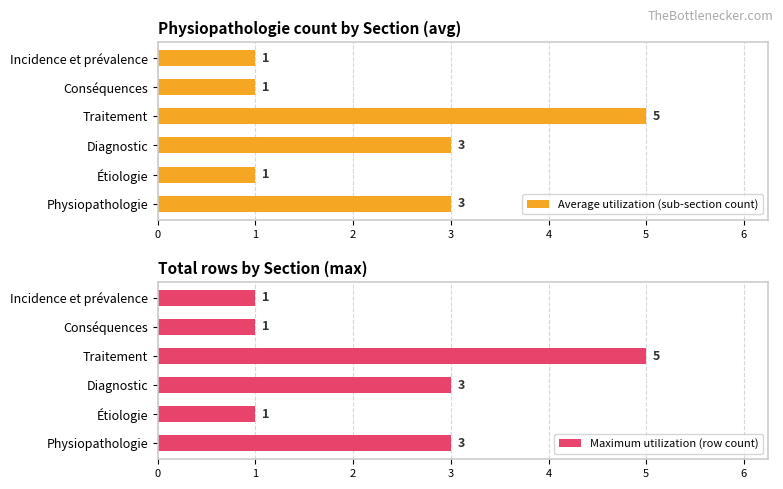

Count the Maximum utilization (row count) values in the range 1 to 3.

5